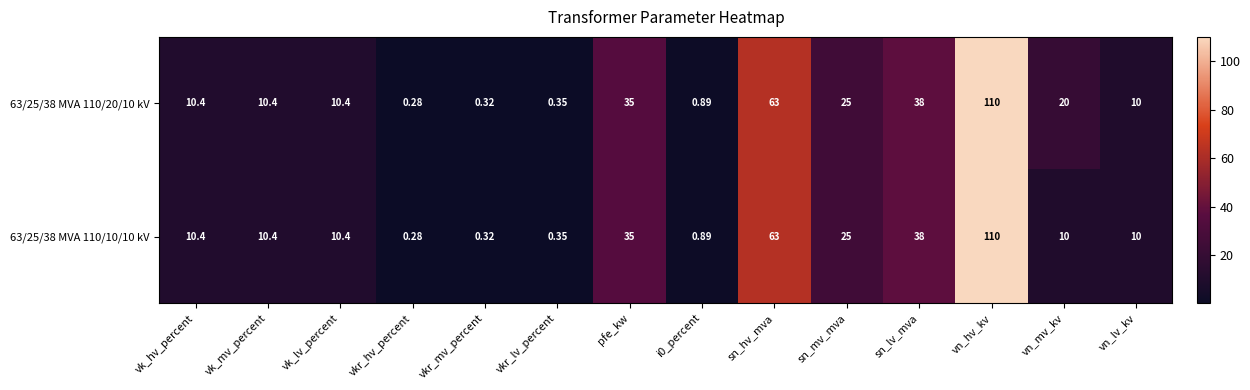

Is the value of 63/25/38 MVA 110/10/10 kV at i0_percent greater than the value of 63/25/38 MVA 110/20/10 kV at sn_hv_mva?

No